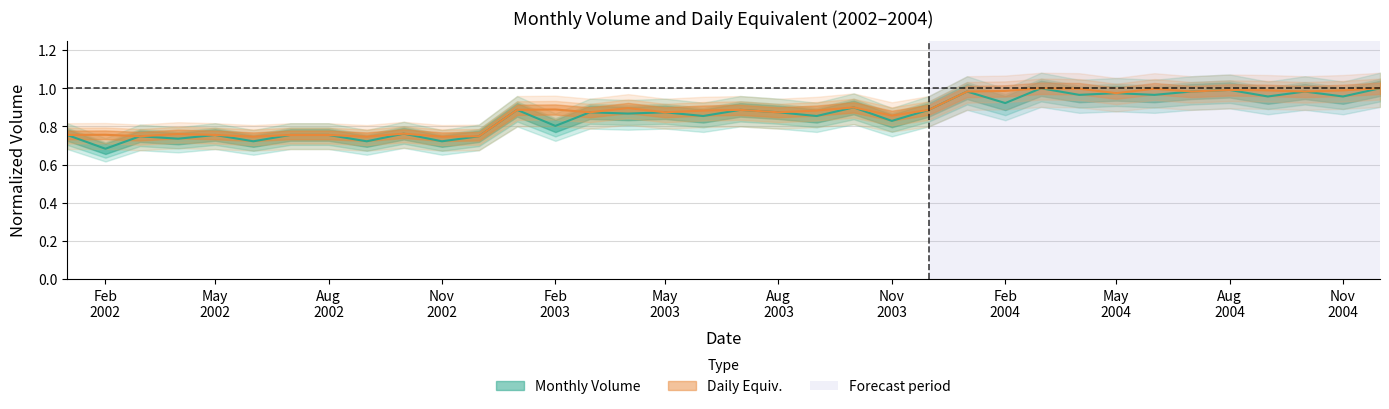

What is the smallest value displayed?

0.7